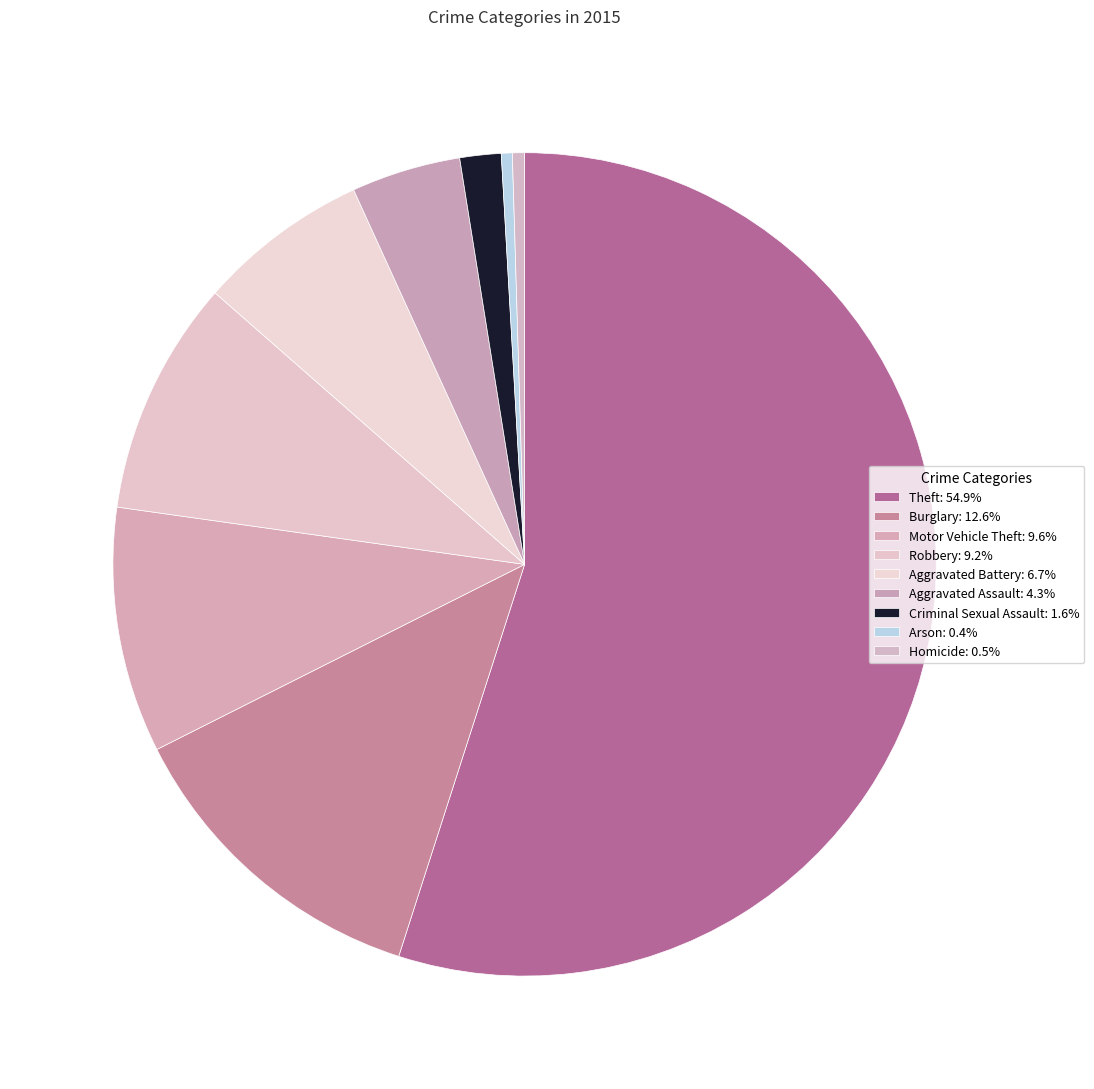

How many segments does this pie chart have?

9